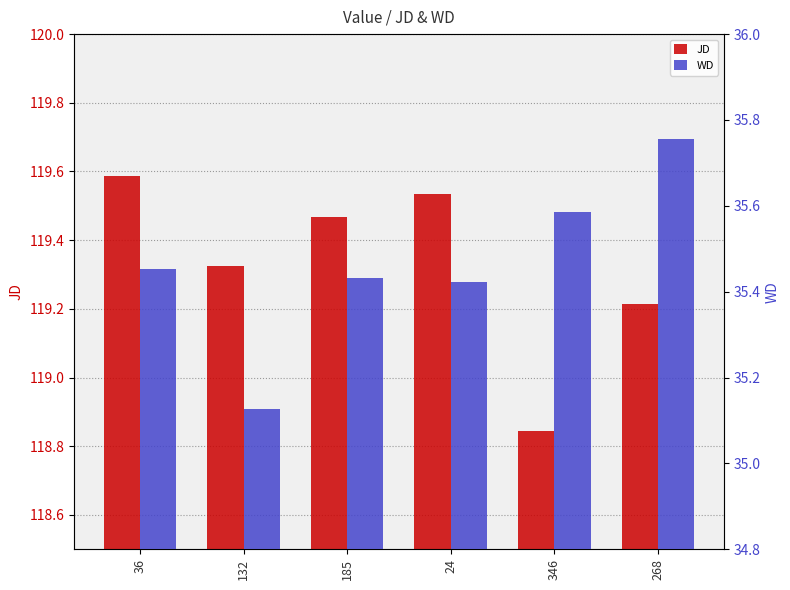

Which series has the widest spread of values?

JD